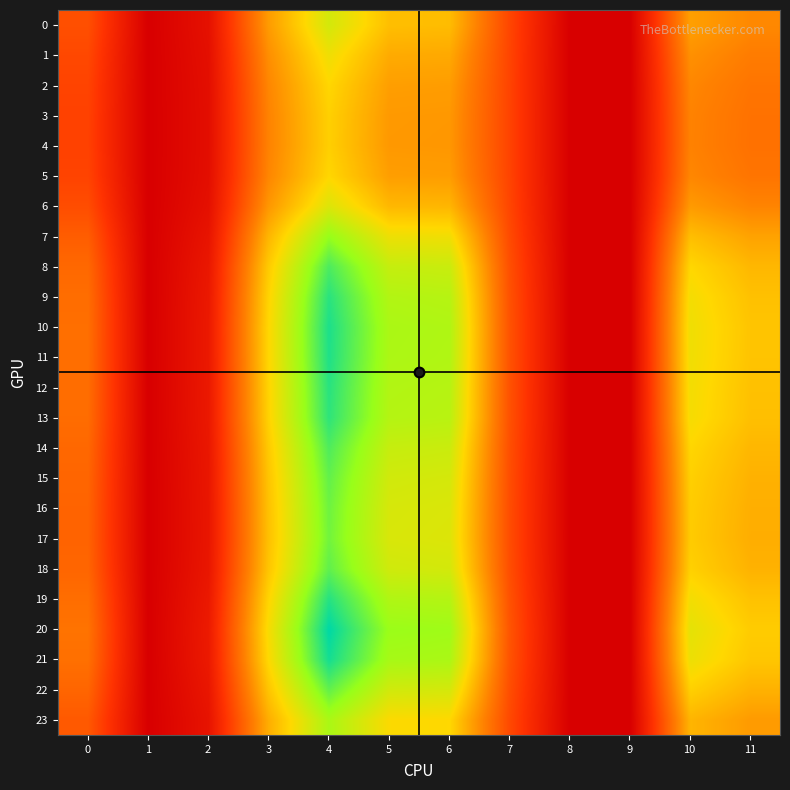

Reading left to right, extract all data points from this chart.

0: 0=18.0	1=0.0	2=4.5	3=30.5	4=45.1	5=35.6	6=35.3	7=16.4	8=0.0	9=0.0	10=31.1	11=27.7
1: 0=16.8	1=0.0	2=4.1	3=28.6	4=41.5	5=32.7	6=32.5	7=16.2	8=0.0	9=0.0	10=28.9	11=25.8
2: 0=16.0	1=0.0	2=3.8	3=27.4	4=39.2	5=30.9	6=30.7	7=16.0	8=0.0	9=0.0	10=27.4	11=24.5
3: 0=15.7	1=0.0	2=3.7	3=26.9	4=38.2	5=30.1	6=30.0	7=16.0	8=0.0	9=0.0	10=26.8	11=24.0
4: 0=15.6	1=0.0	2=3.7	3=26.8	4=38.1	5=30.0	6=29.8	7=16.0	8=0.0	9=0.0	10=26.7	11=23.9
5: 0=16.0	1=0.0	2=3.8	3=27.4	4=39.2	5=30.9	6=30.7	7=16.0	8=0.0	9=0.0	10=27.4	11=24.5
6: 0=17.6	1=0.0	2=4.4	3=29.9	4=43.8	5=34.6	6=34.3	7=16.3	8=0.0	9=0.0	10=30.3	11=27.0
7: 0=20.5	1=0.0	2=5.4	3=34.3	4=52.7	5=41.7	6=41.3	7=17.2	8=0.0	9=0.0	10=35.6	11=31.5
8: 0=22.4	1=0.0	2=6.1	3=37.4	4=59.1	5=46.9	6=46.4	7=18.0	8=0.0	9=0.0	10=39.3	11=34.6
9: 0=23.2	1=0.0	2=6.5	3=38.8	4=62.1	5=49.3	6=48.7	7=18.4	8=0.0	9=0.0	10=40.9	11=36.0
10: 0=23.5	1=0.0	2=6.6	3=39.3	4=63.2	5=50.2	6=49.6	7=18.6	8=0.0	9=0.0	10=41.5	11=36.5
11: 0=23.5	1=0.0	2=6.6	3=39.2	4=63.0	5=50.0	6=49.4	7=18.6	8=0.0	9=0.0	10=41.4	11=36.4
12: 0=23.2	1=0.0	2=6.5	3=38.8	4=62.2	5=49.4	6=48.8	7=18.4	8=0.0	9=0.0	10=40.9	11=36.0
13: 0=23.1	1=0.0	2=6.4	3=38.6	4=61.7	5=49.0	6=48.4	7=18.4	8=0.0	9=0.0	10=40.7	11=35.8
14: 0=22.3	1=0.0	2=6.1	3=37.3	4=58.9	5=46.8	6=46.2	7=18.0	8=0.0	9=0.0	10=39.1	11=34.5
15: 0=21.8	1=0.0	2=5.9	3=36.5	4=57.3	5=45.4	6=44.9	7=17.8	8=0.0	9=0.0	10=38.2	11=33.7
16: 0=21.6	1=0.0	2=5.8	3=36.1	4=56.3	5=44.6	6=44.1	7=17.6	8=0.0	9=0.0	10=37.7	11=33.3
17: 0=21.5	1=0.0	2=5.8	3=35.9	4=56.0	5=44.4	6=43.9	7=17.6	8=0.0	9=0.0	10=37.5	11=33.1
18: 0=21.9	1=0.0	2=5.9	3=36.6	4=57.4	5=45.5	6=45.0	7=17.8	8=0.0	9=0.0	10=38.3	11=33.8
19: 0=23.3	1=0.0	2=6.5	3=38.9	4=62.4	5=49.6	6=49.0	7=18.5	8=0.0	9=0.0	10=41.1	11=36.1
20: 0=24.2	1=0.0	2=6.9	3=40.4	4=65.8	5=52.2	6=51.6	7=19.0	8=0.0	9=0.0	10=42.8	11=37.6
21: 0=23.7	1=0.0	2=6.7	3=39.6	4=64.0	5=50.8	6=50.2	7=18.7	8=0.0	9=0.0	10=41.9	11=36.8
22: 0=21.9	1=0.0	2=5.9	3=36.6	4=57.4	5=45.5	6=45.0	7=17.8	8=0.0	9=0.0	10=38.3	11=33.8
23: 0=19.7	1=0.0	2=5.1	3=33.2	4=50.3	5=39.8	6=39.4	7=16.9	8=0.0	9=0.0	10=34.2	11=30.3